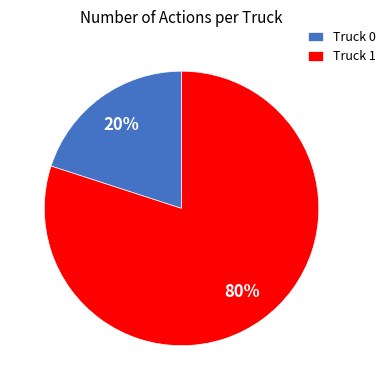

Which slice is the smallest?

Truck 0